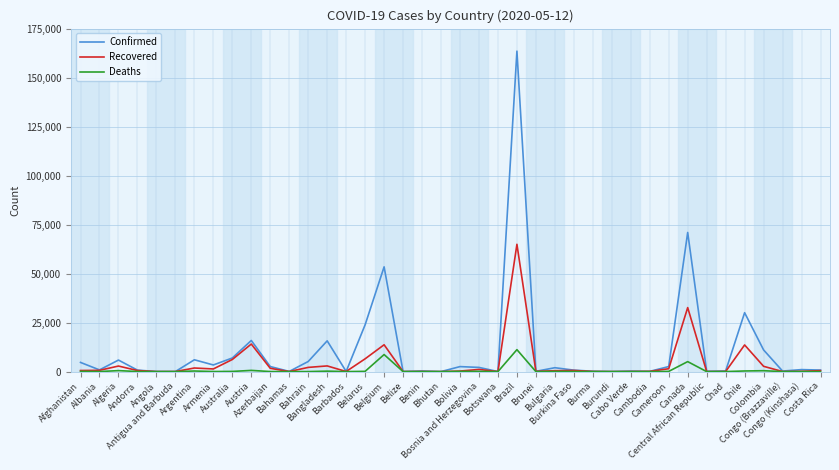

What is the maximum value shown in the chart?

163510